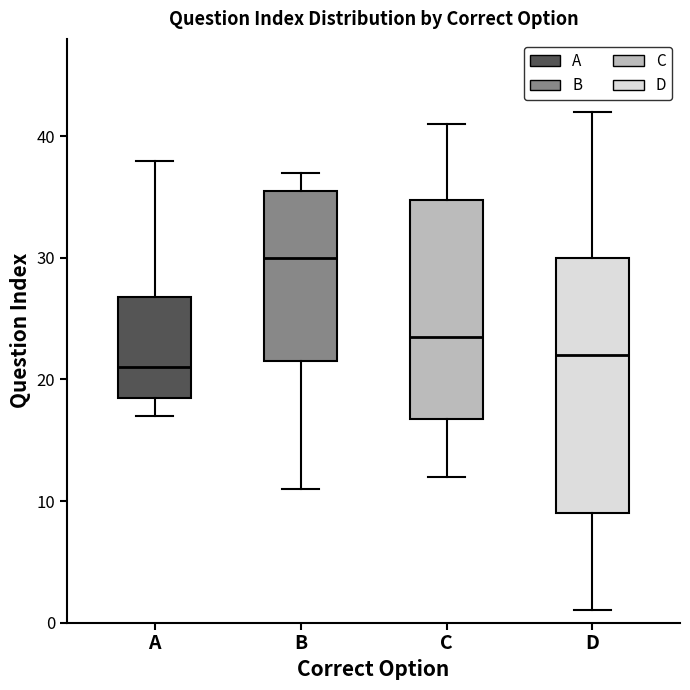

Comparing the boxes themselves (not the whiskers), which one is the tallest?

D